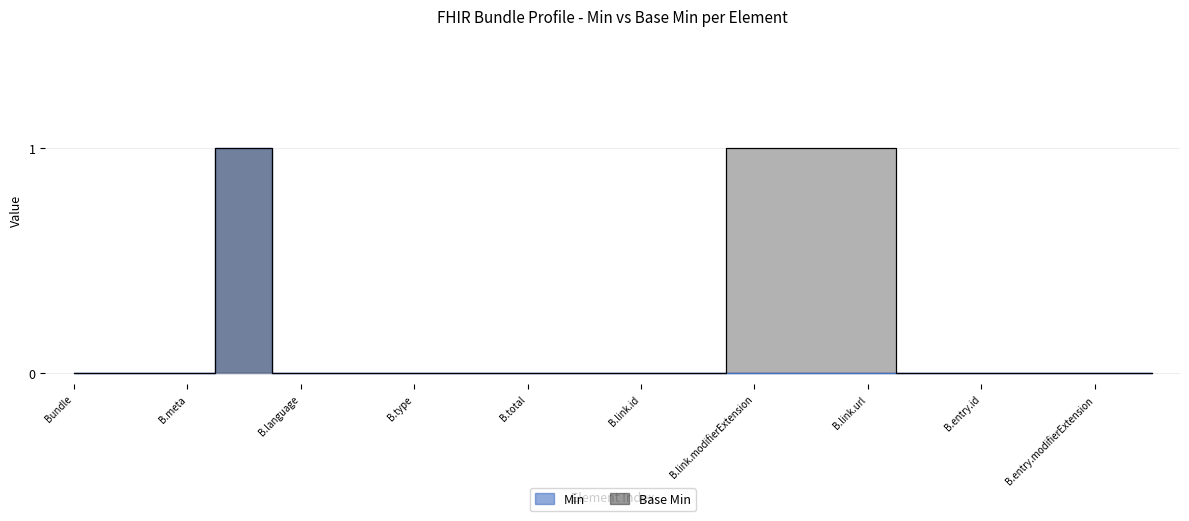

What is the sum of all Base Min values?

4